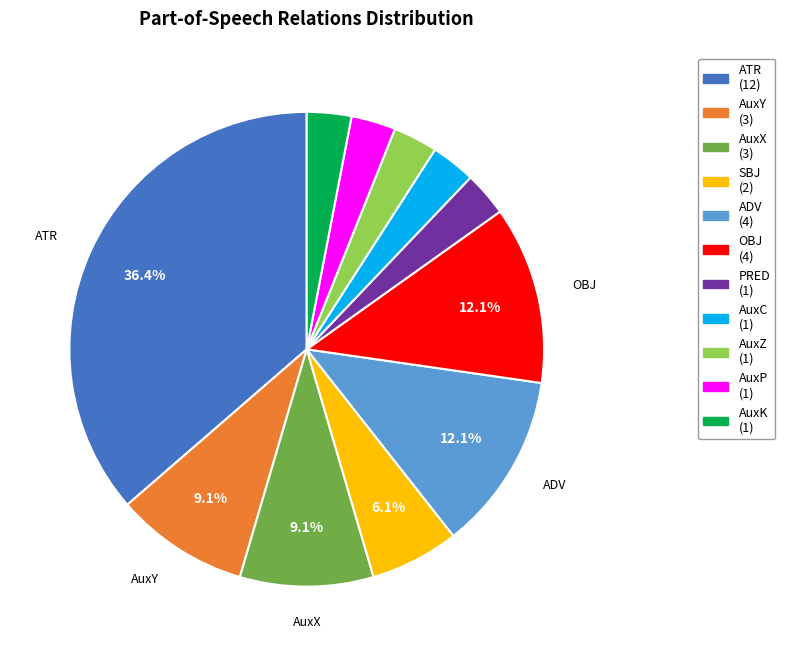

Is there a majority slice in this chart?

No